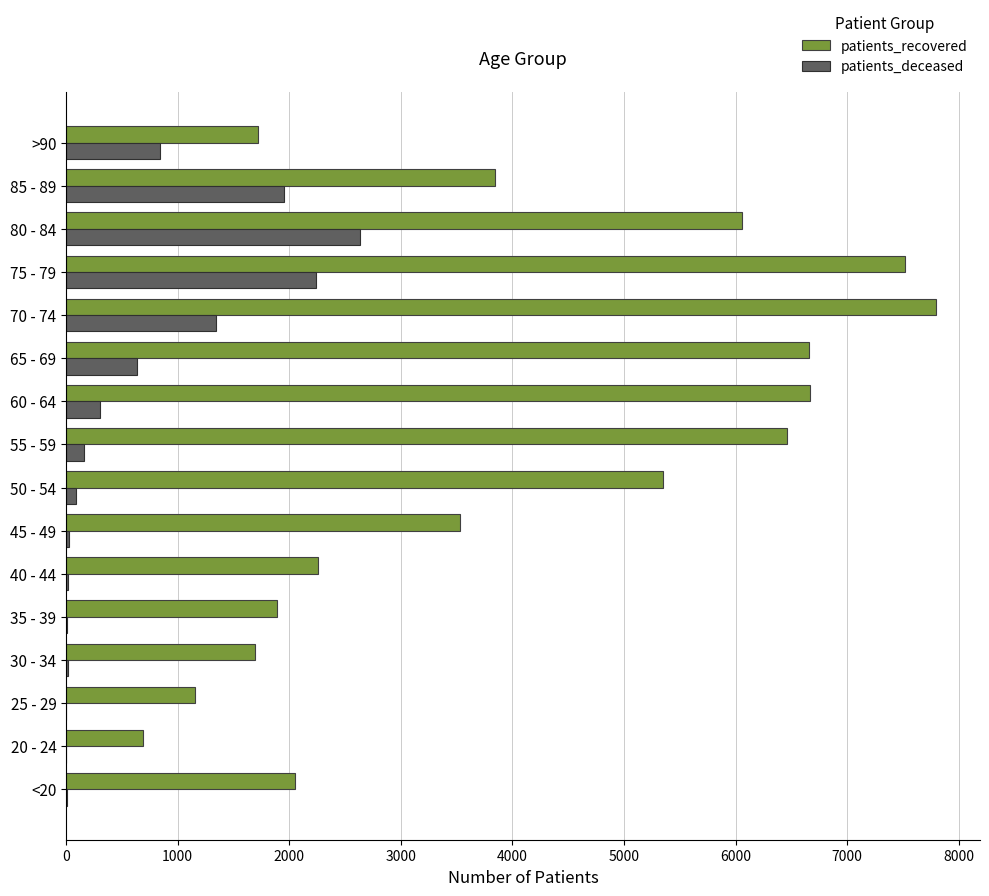

What is the sum of all patients_deceased values?

10292